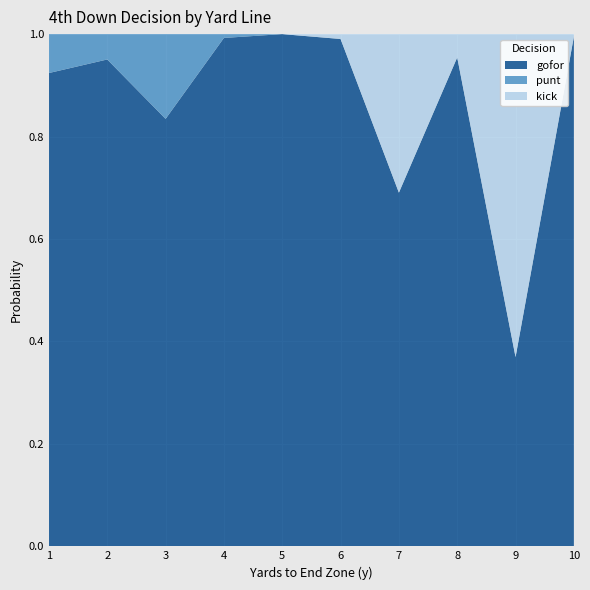

Reading left to right, extract all data points from this chart.

gofor: 1=0.9	2=1.0	3=0.8	4=1.0	5=1.0	6=1.0	7=0.7	8=1.0	9=0.4	10=1.0
punt: 1=0.1	2=0.0	3=0.2	4=0.0	5=0.0	6=0.0	7=0.0	8=0.0	9=0.0	10=0.0
kick: 1=0.0	2=0.0	3=0.0	4=0.0	5=0.0	6=0.0	7=0.3	8=0.0	9=0.6	10=0.0